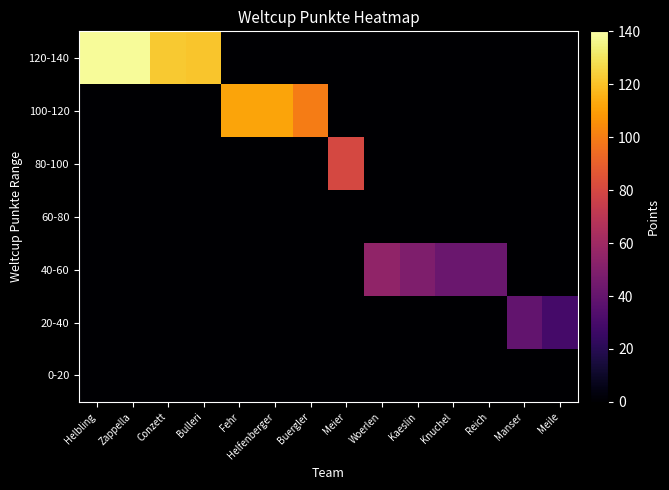

Reading right to left, transcribe all the data shown in this chart.

0-20: Meile=0	Manser=0	Reich=0	Knuchel=0	Kaeslin=0	Woerlen=0	Meier=0	Buergler=0	Helfenberger=0	Fehr=0	Bulleri=0	Conzett=0	Zappella=0	Helbling=0
20-40: Meile=29	Manser=39	Reich=0	Knuchel=0	Kaeslin=0	Woerlen=0	Meier=0	Buergler=0	Helfenberger=0	Fehr=0	Bulleri=0	Conzett=0	Zappella=0	Helbling=0
40-60: Meile=0	Manser=0	Reich=42	Knuchel=42	Kaeslin=49	Woerlen=55	Meier=0	Buergler=0	Helfenberger=0	Fehr=0	Bulleri=0	Conzett=0	Zappella=0	Helbling=0
60-80: Meile=0	Manser=0	Reich=0	Knuchel=0	Kaeslin=0	Woerlen=0	Meier=0	Buergler=0	Helfenberger=0	Fehr=0	Bulleri=0	Conzett=0	Zappella=0	Helbling=0
80-100: Meile=0	Manser=0	Reich=0	Knuchel=0	Kaeslin=0	Woerlen=0	Meier=80	Buergler=0	Helfenberger=0	Fehr=0	Bulleri=0	Conzett=0	Zappella=0	Helbling=0
100-120: Meile=0	Manser=0	Reich=0	Knuchel=0	Kaeslin=0	Woerlen=0	Meier=0	Buergler=100	Helfenberger=112	Fehr=112	Bulleri=0	Conzett=0	Zappella=0	Helbling=0
120-140: Meile=0	Manser=0	Reich=0	Knuchel=0	Kaeslin=0	Woerlen=0	Meier=0	Buergler=0	Helfenberger=0	Fehr=0	Bulleri=121	Conzett=122	Zappella=138	Helbling=138